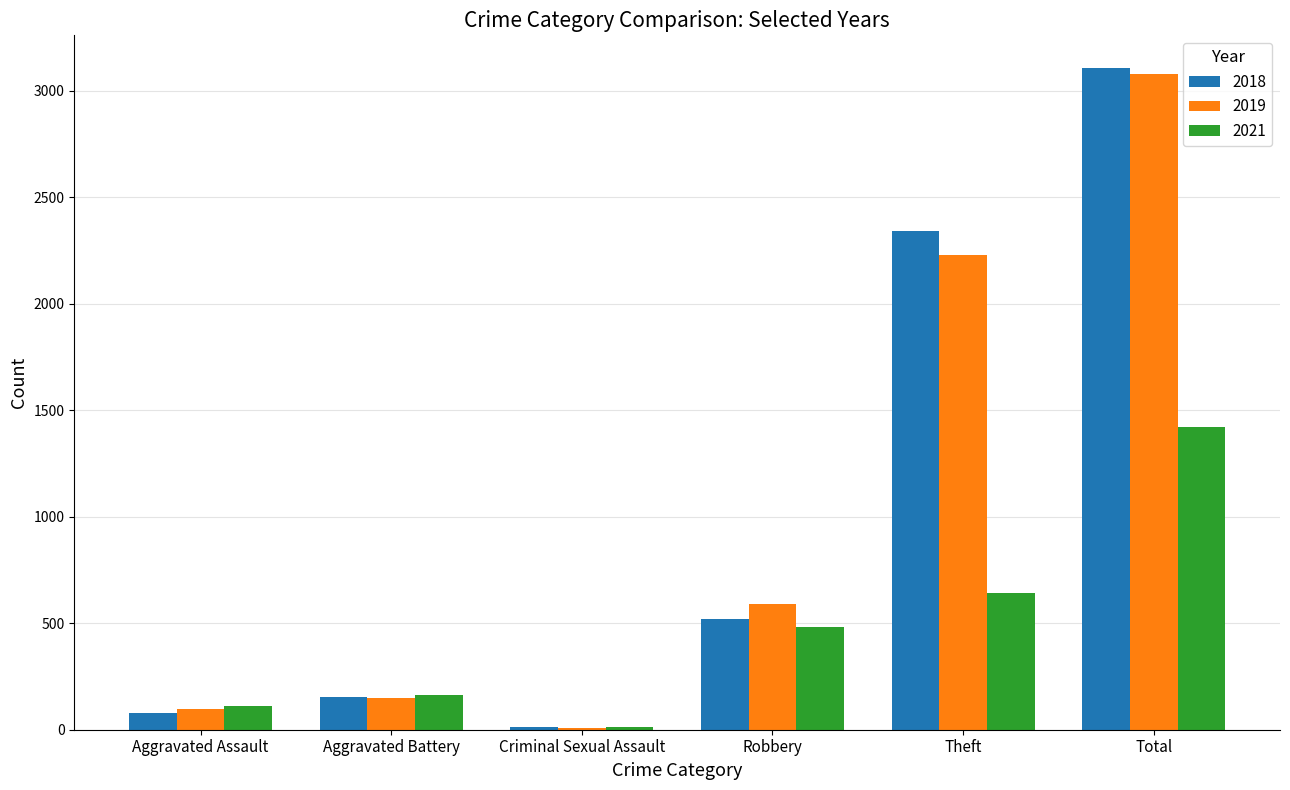

At which category does the chart reach its peak across all series?

Total